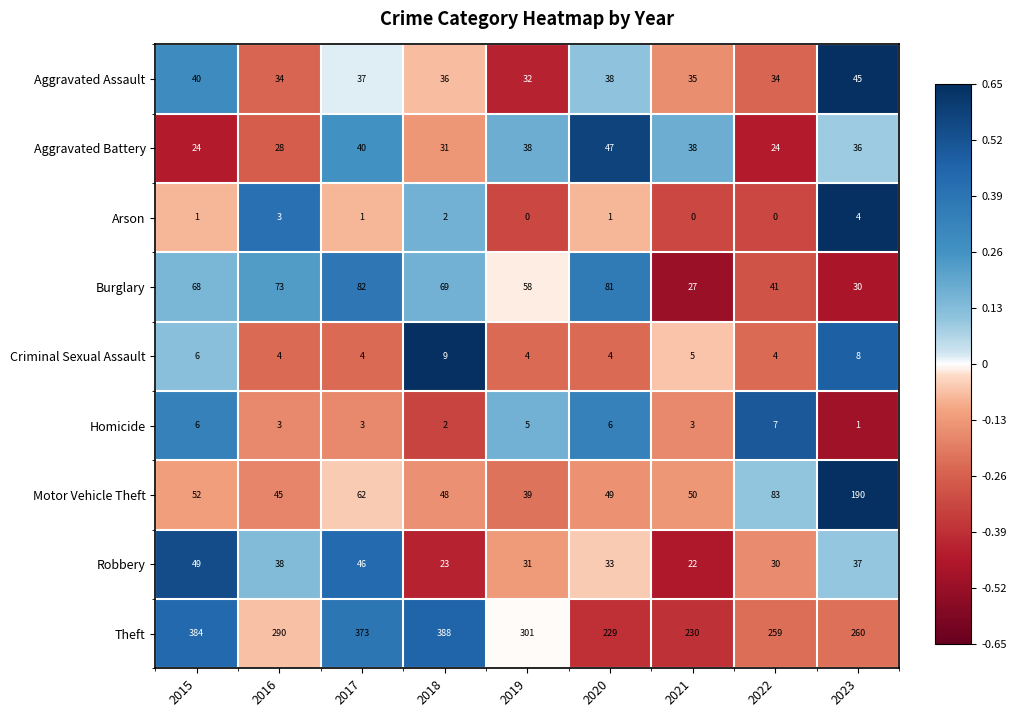

The value of Aggravated Battery at 2020 is 66. True or false?

False